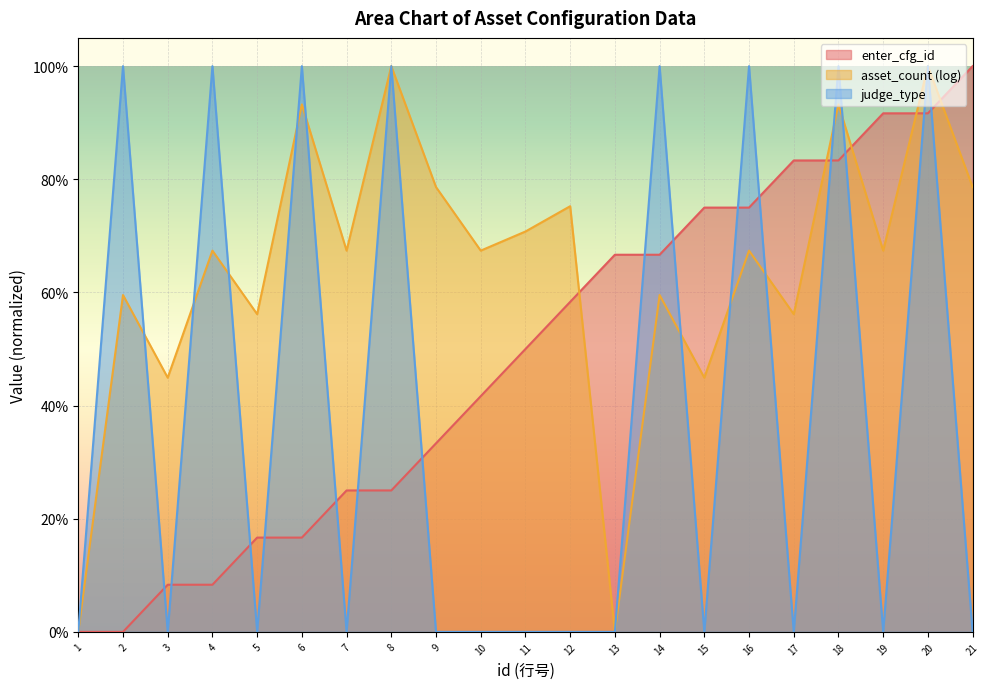

The enter_cfg_id series shows 0.9 at 20. True or false?

True